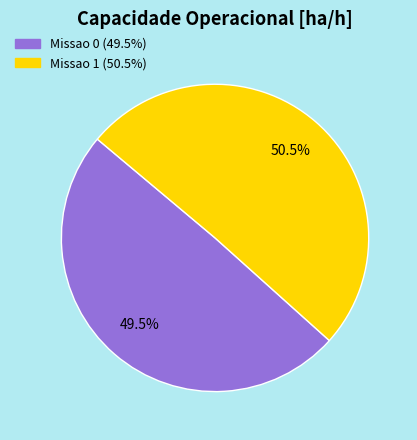

What percentage do Missao 0 and Missao 1 together represent?

100.0%